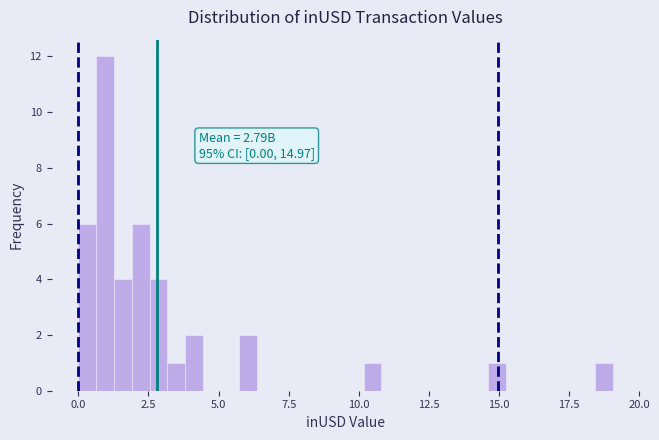

Read against the x-axis, roughly where is the centre of the tallest bar?

1.0